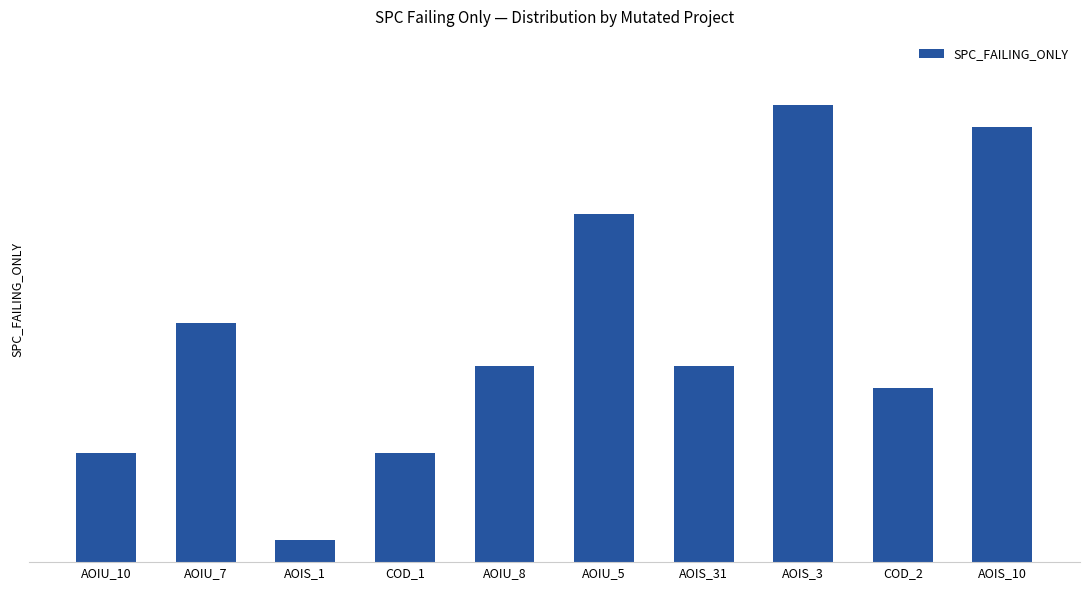

What is the change in value from COD_1 to AOIU_5?

+11